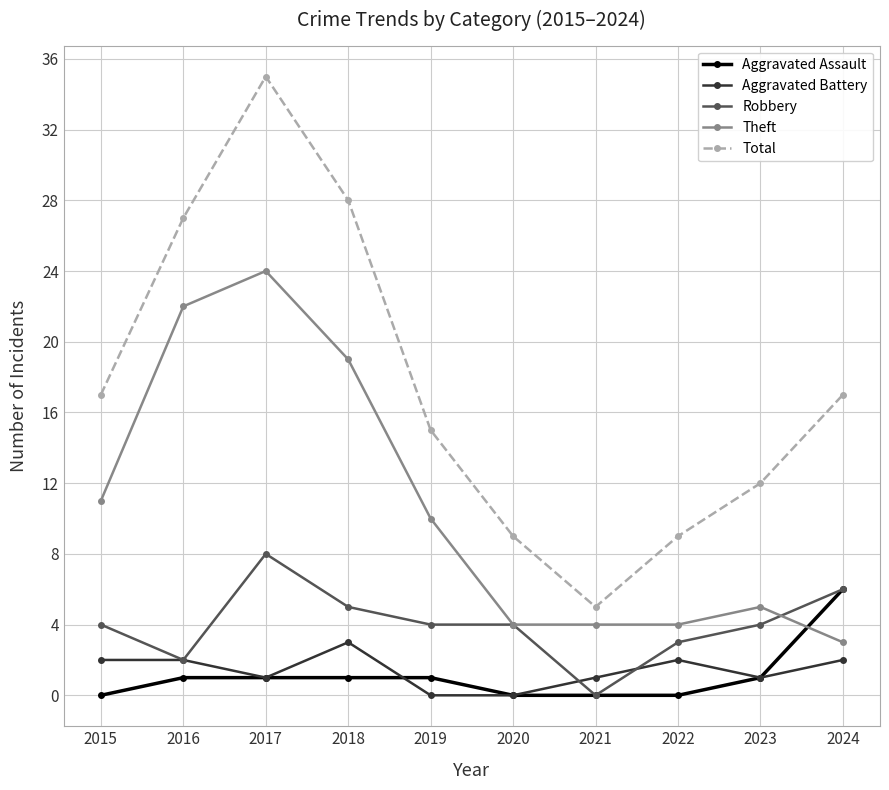

What is the value of the Aggravated Battery point at the 3rd from the left?

1